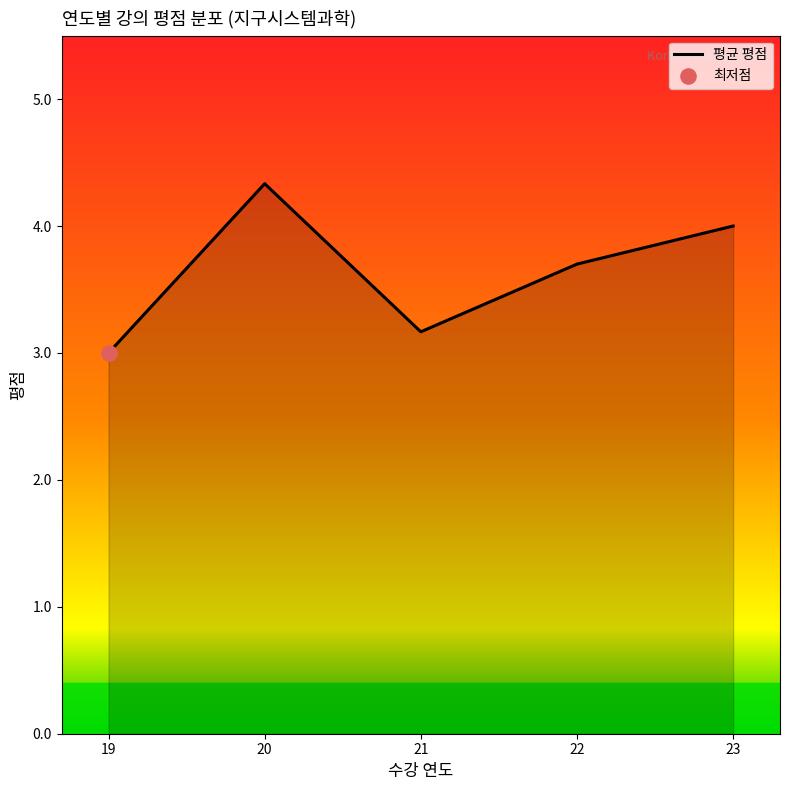

What is the change in value from 19 to 21?

+0.2